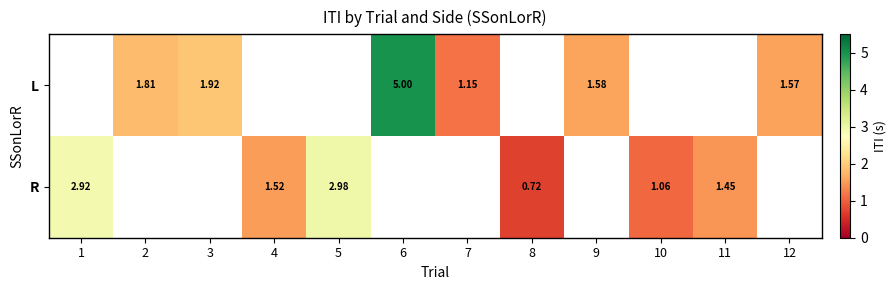

Which label corresponds to the largest value in the chart?

6